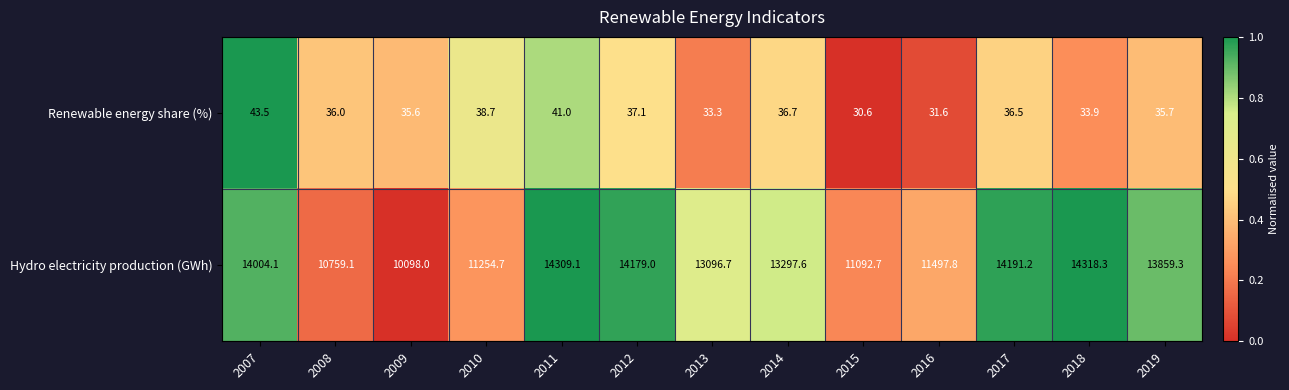

Is the value of Hydro electricity production (GWh) at 2017 greater than the value of Renewable energy share (%) at 2009?

Yes